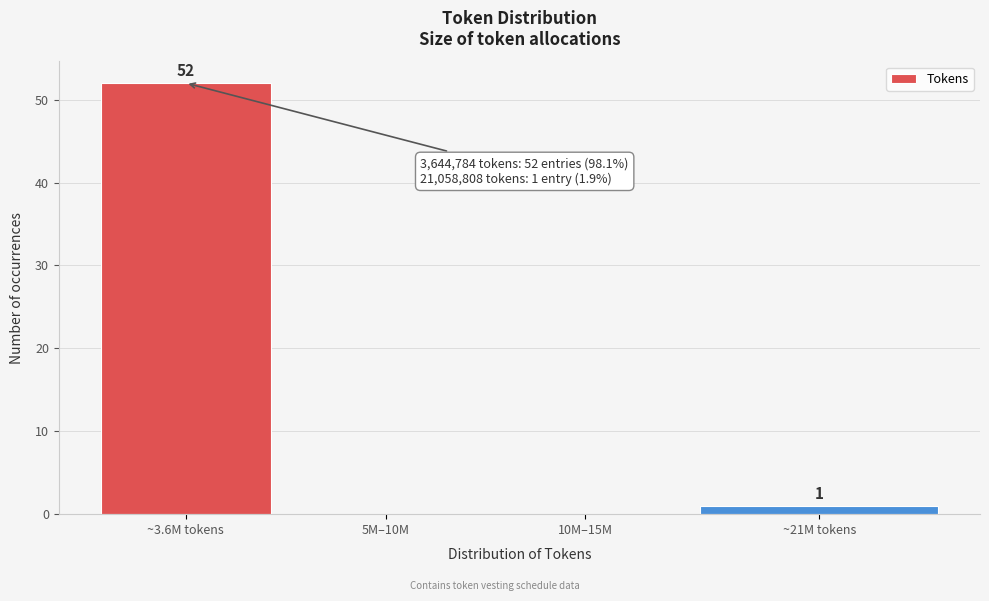

Reading left to right, list all the values displayed in this chart.

~3.6M tokens=52	5M–10M=0	10M–15M=0	~21M tokens=1